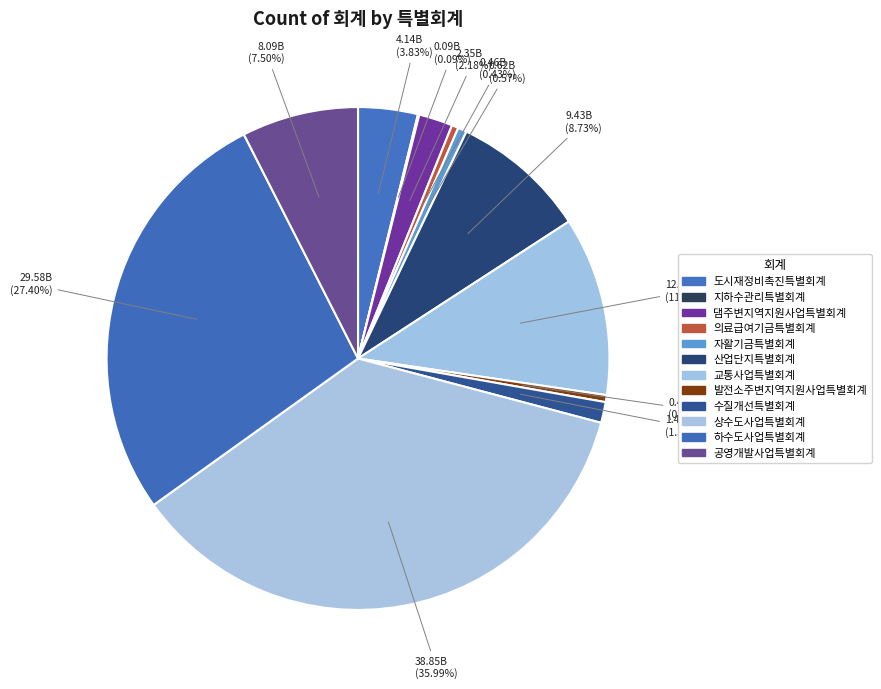

Which category has the biggest portion of the pie?

상수도사업특별회계